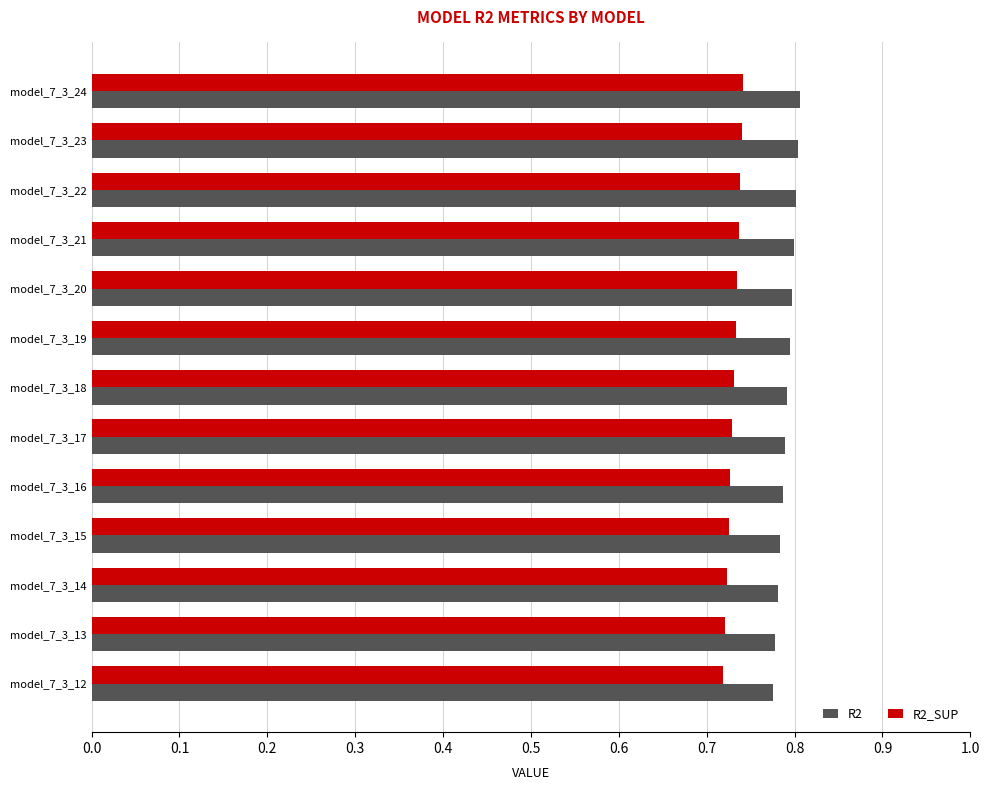

How many categories are shown in the chart?

13